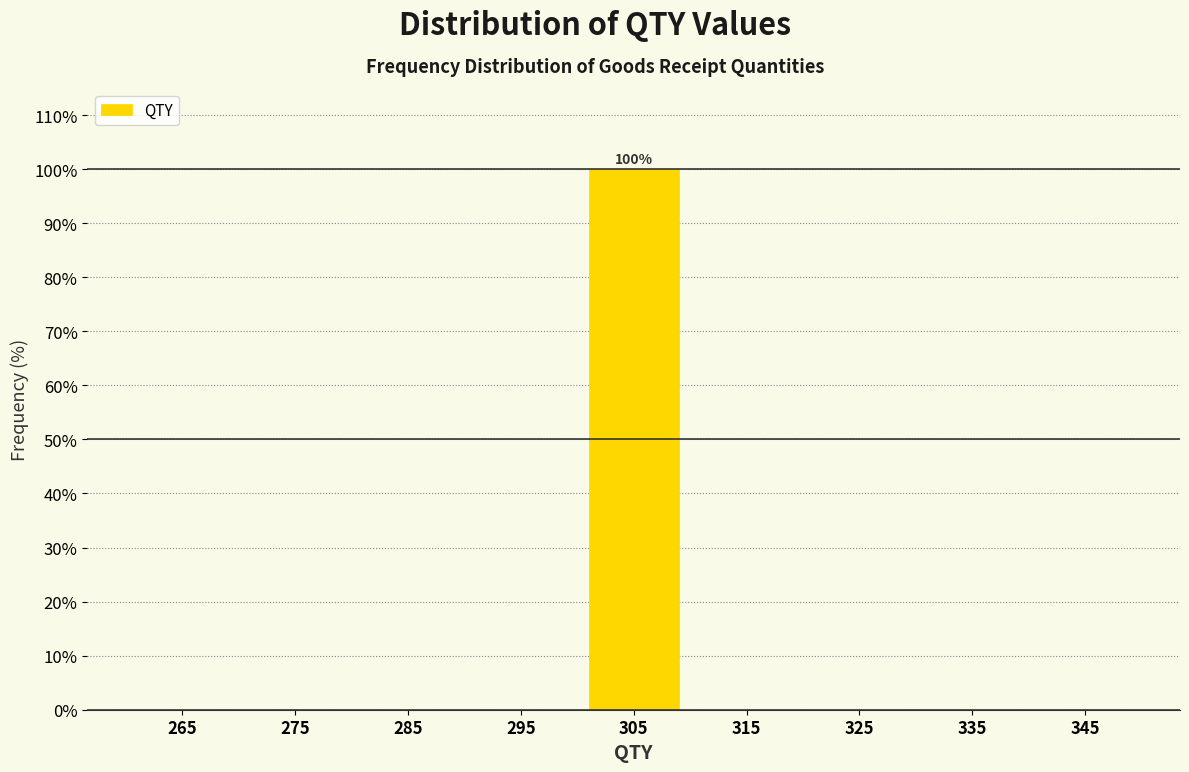

Over which range of the x-axis is the bar tallest?

300 to 310